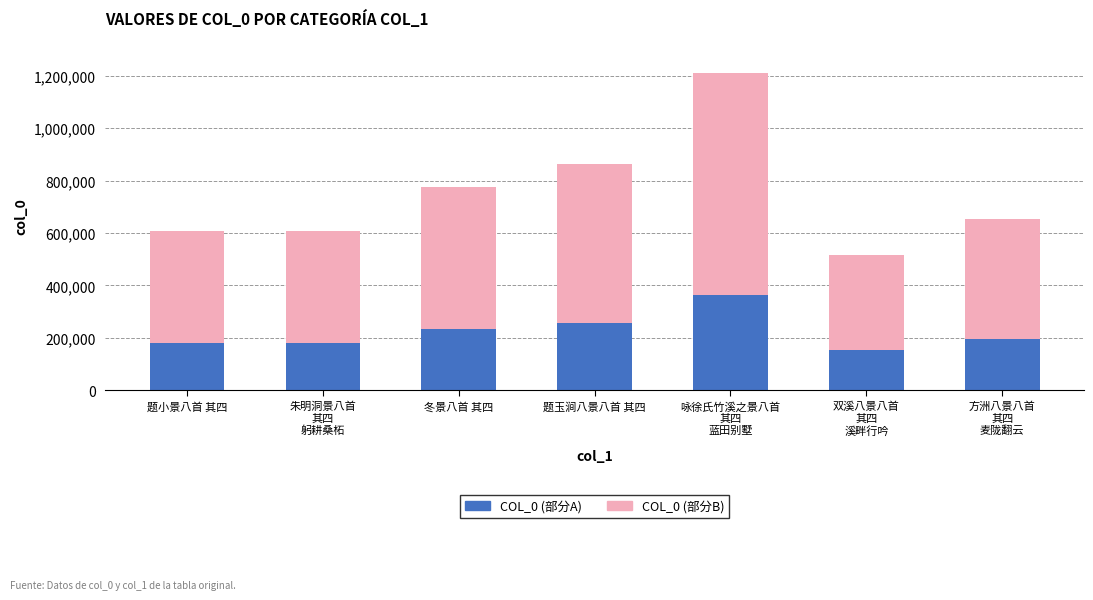

Read the COL_0 (部分A) value at 题小景八首 其四.

182211.0